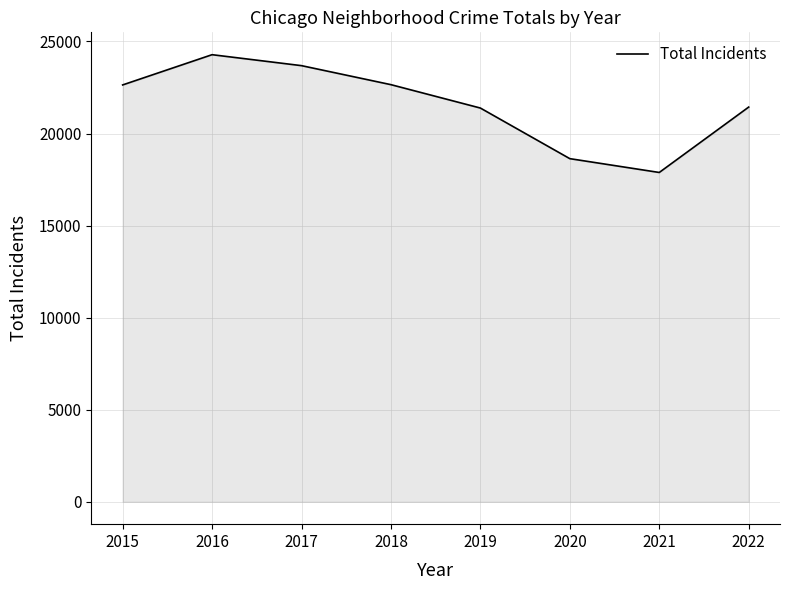

How many values exceed 22639?

4